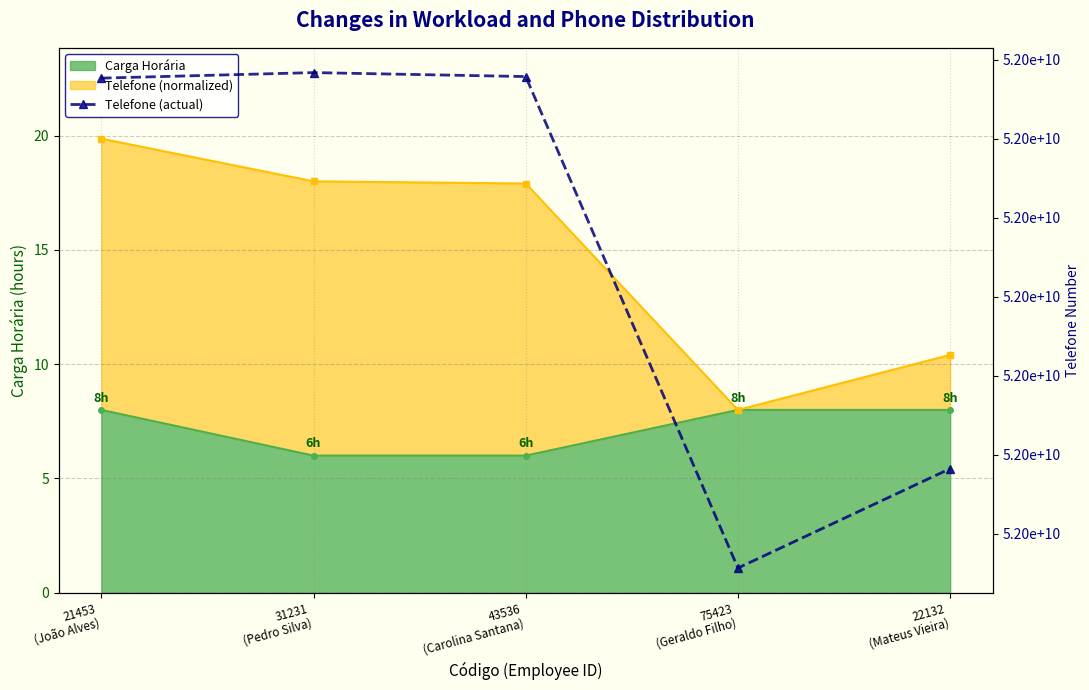

Reading left to right, what are all the values shown in this chart?

51995532712	51995672721	51995572467	51983132134	51985647221